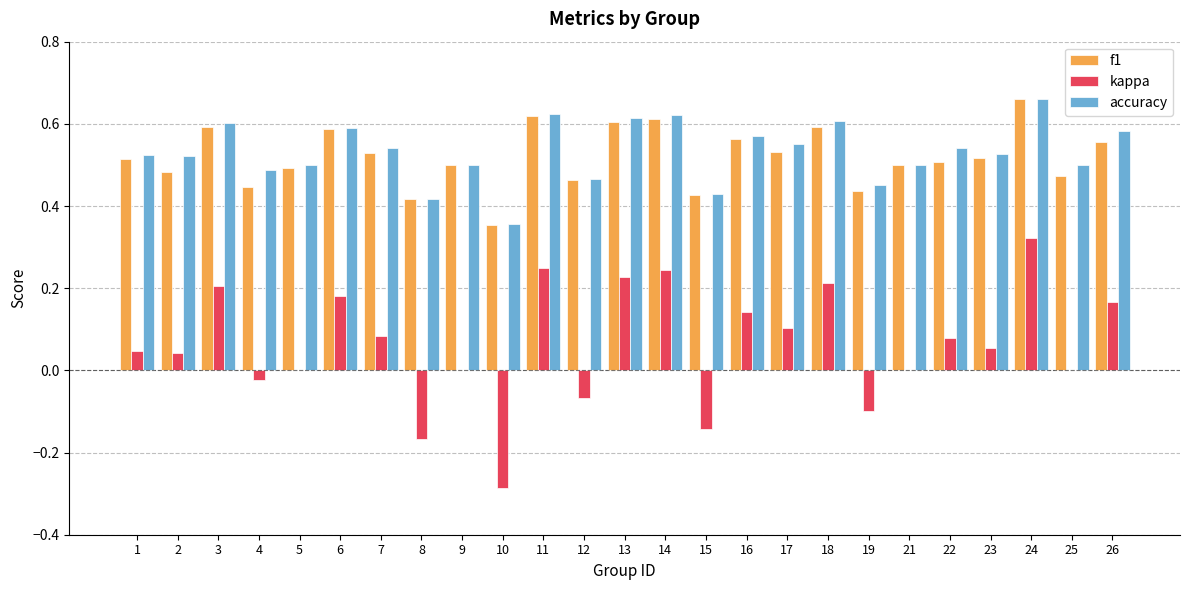

What is the sum of all f1 values?

13.0